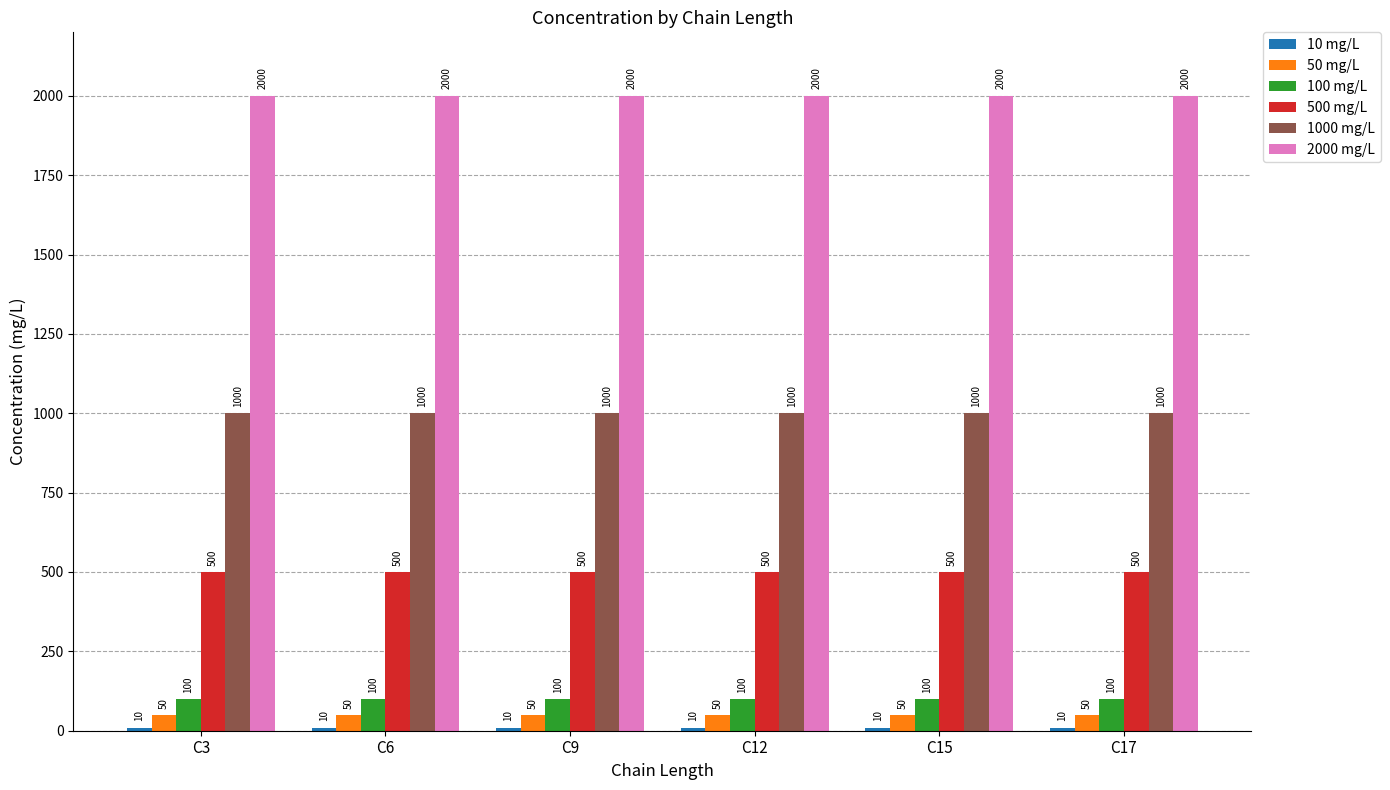

How many data points does each series have?

6